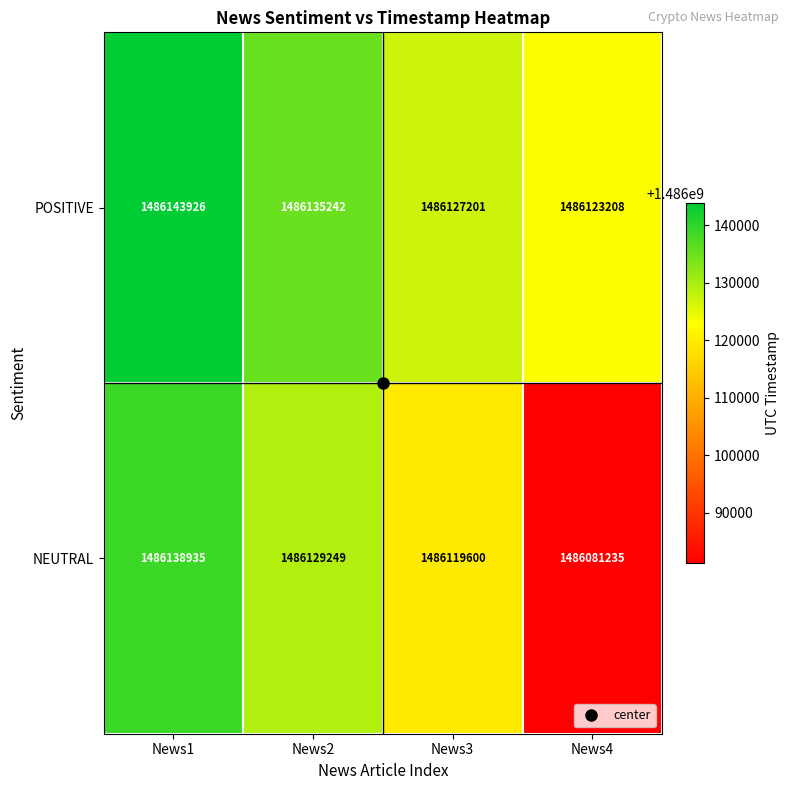

Which series changed the most between News3 and News4?

NEUTRAL